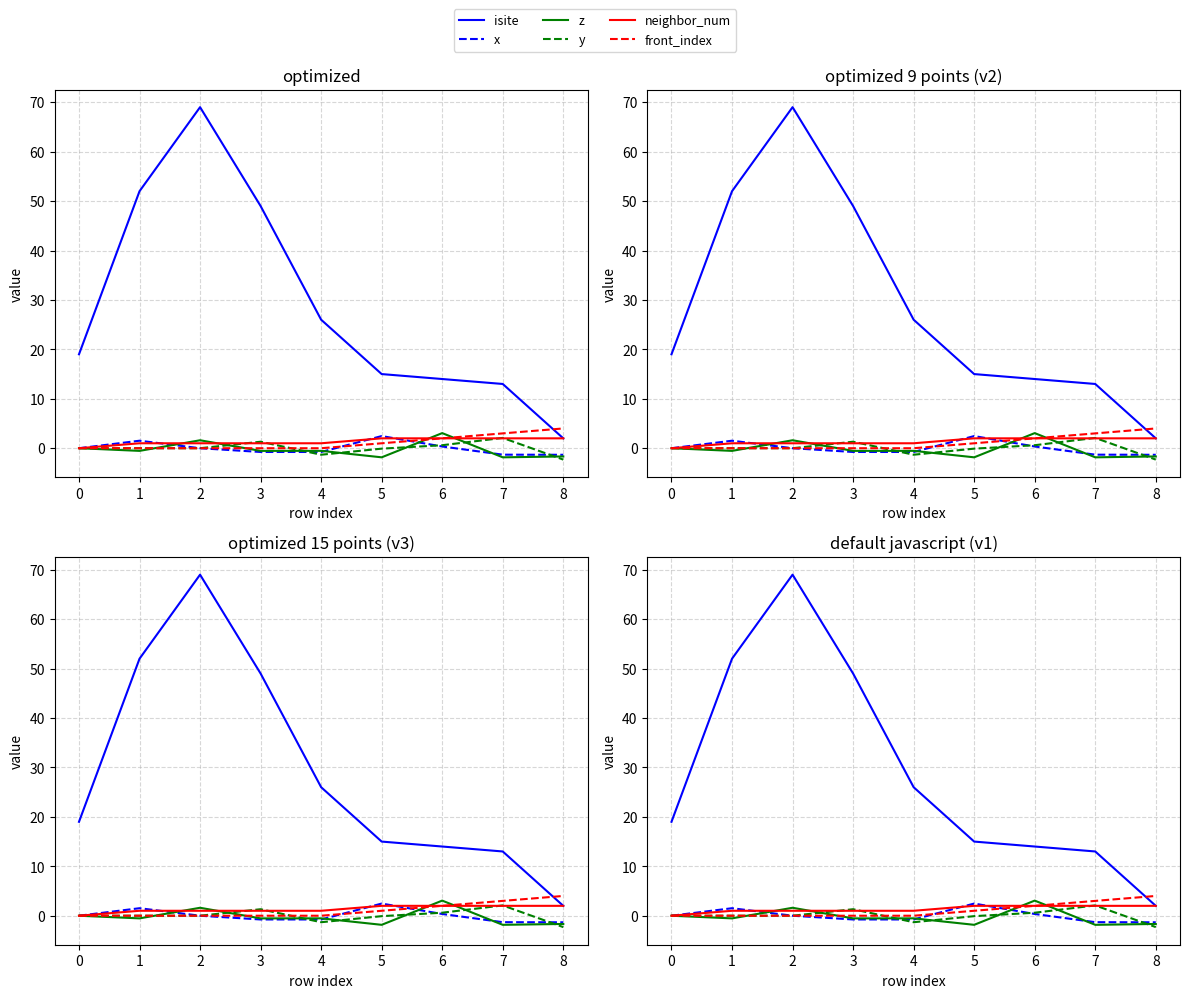

How many positive values does the z series have?

2